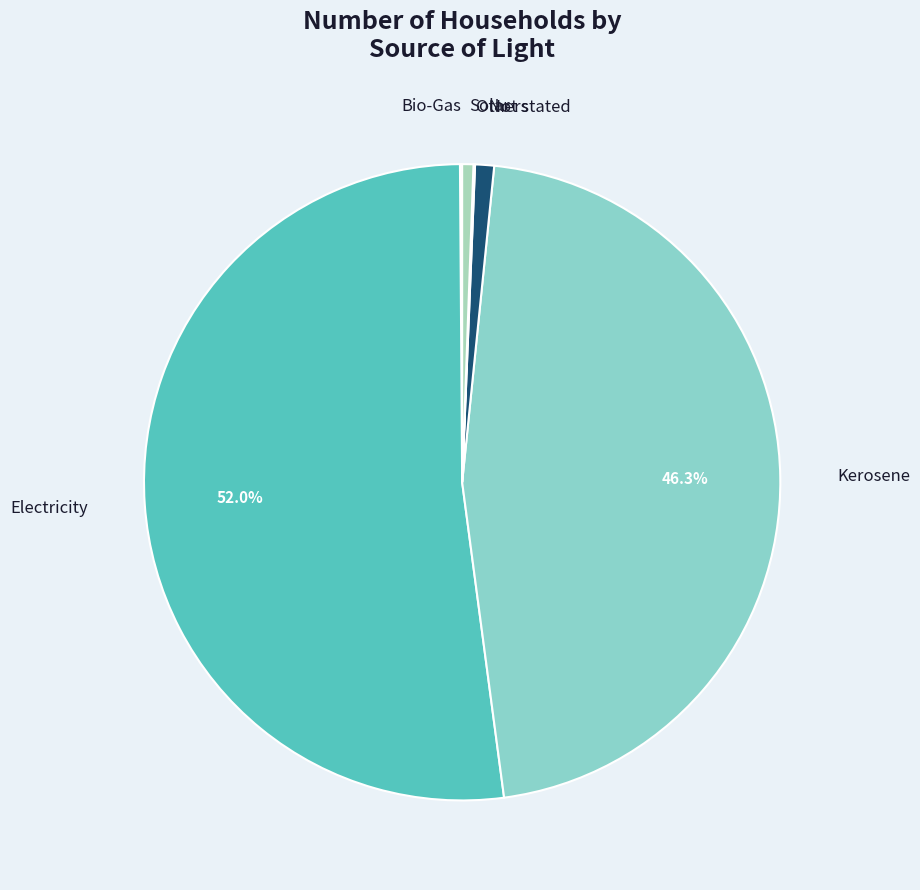

Which slice is the largest?

Electricity